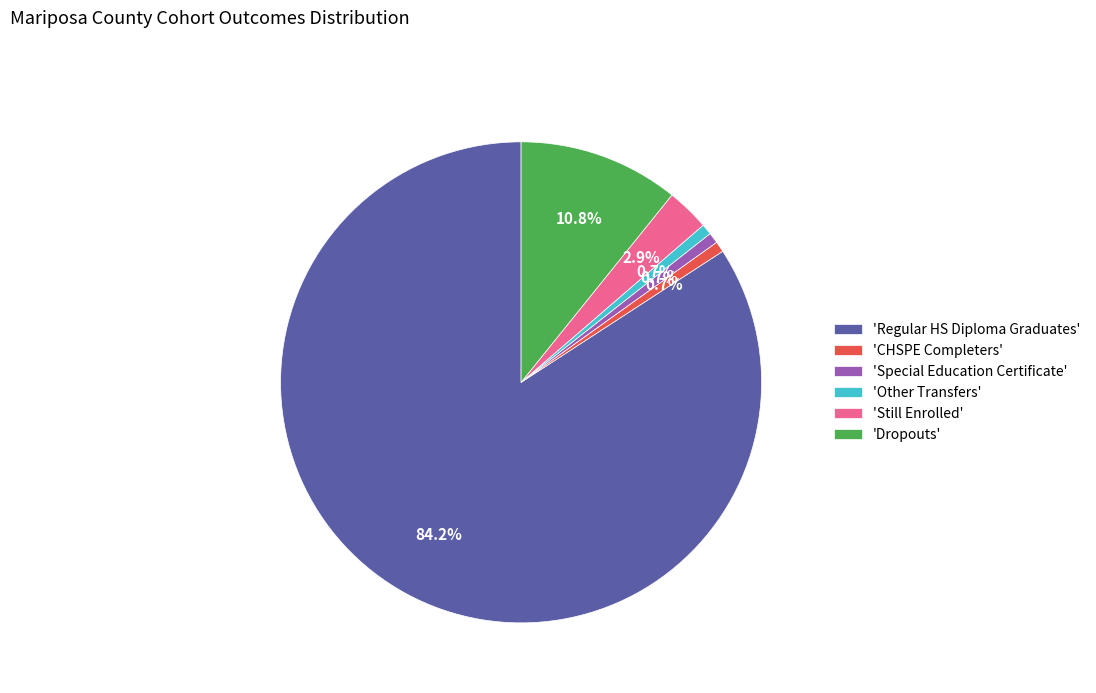

Which slice is the largest?

'Regular HS Diploma Graduates'